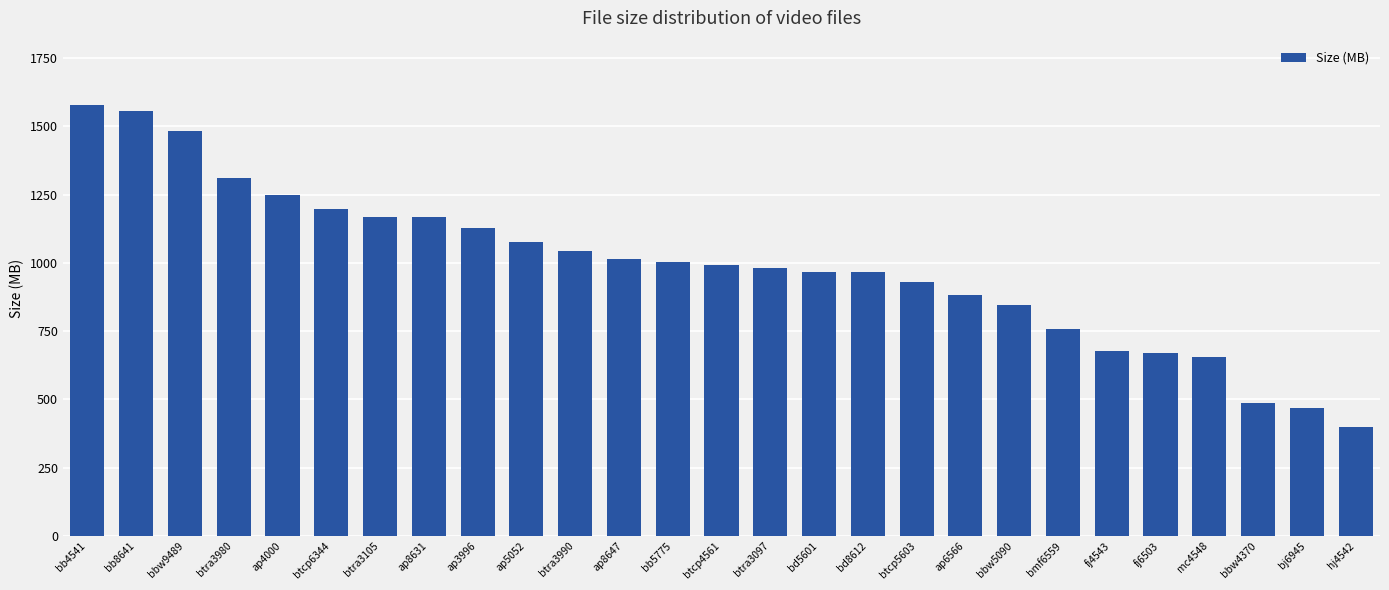

What is the label of the 4th bar from the left?

btra3980